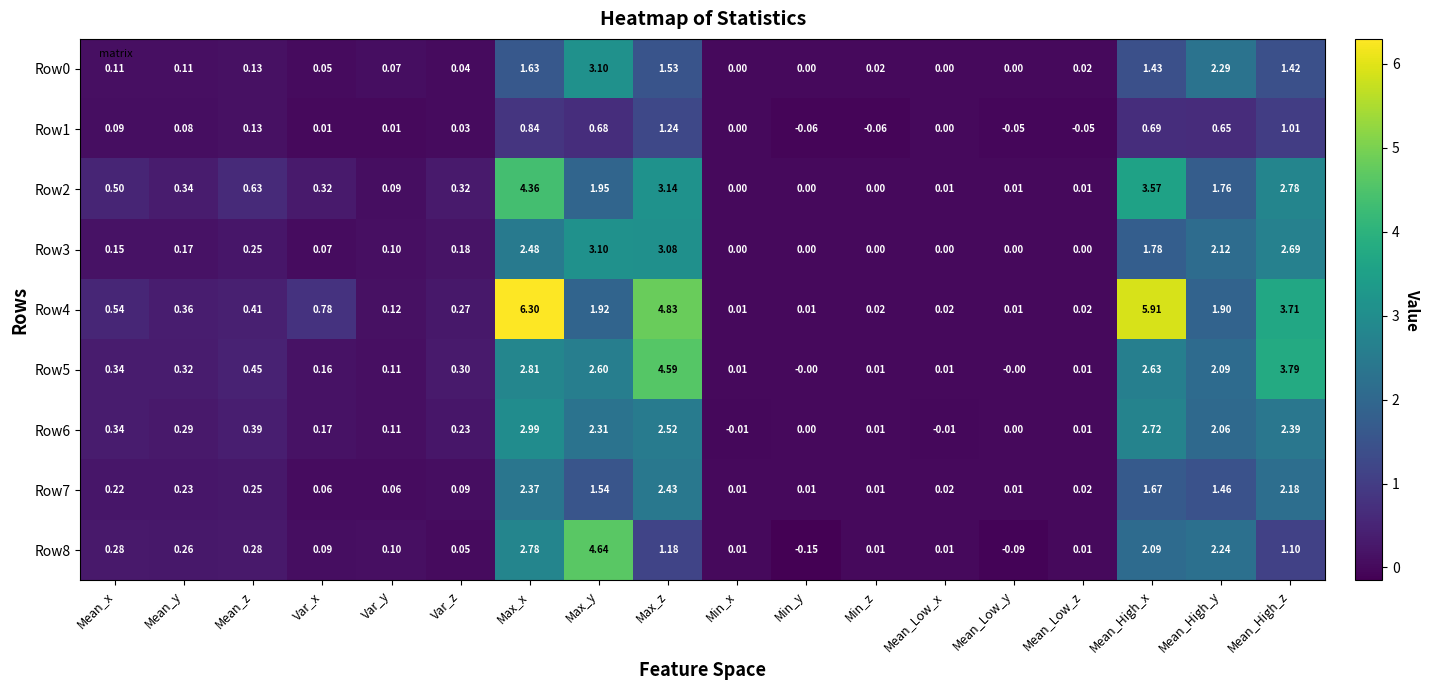

Is the value of Row7 at Max_y greater than the value of Row5 at Mean_x?

Yes